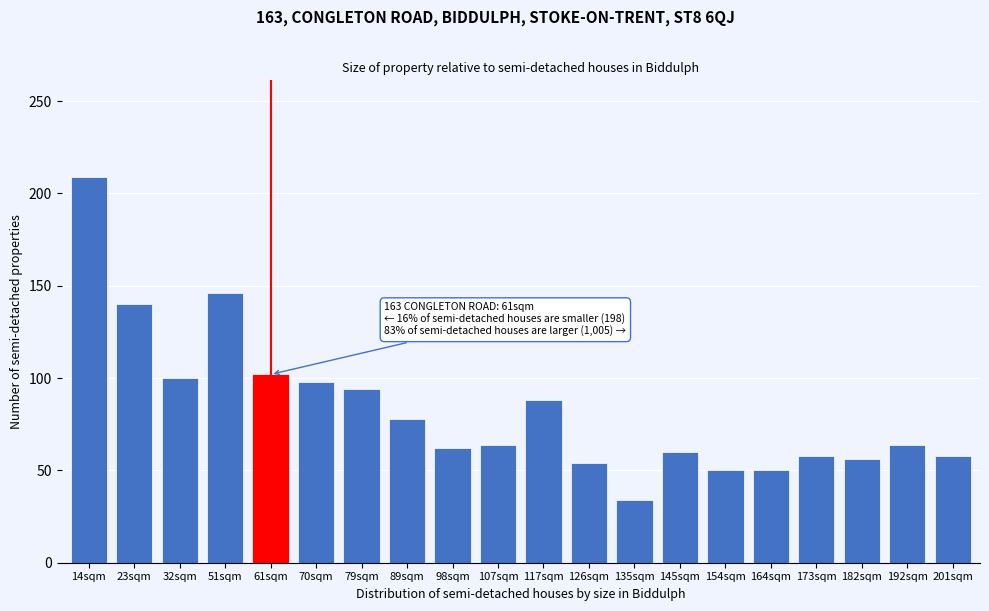

Reading left to right, what are all the values shown in this chart?

14sqm=209	23sqm=140	32sqm=100	51sqm=146	61sqm=102	70sqm=98	79sqm=94	89sqm=78	98sqm=62	107sqm=64	117sqm=88	126sqm=54	135sqm=34	145sqm=60	154sqm=50	164sqm=50	173sqm=58	182sqm=56	192sqm=64	201sqm=58